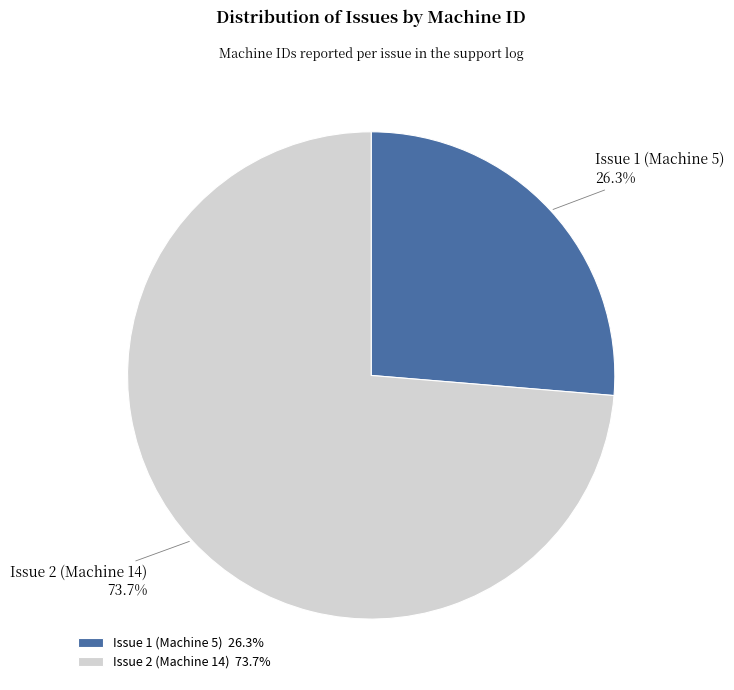

To the nearest percent, what is the difference between the largest and smallest slice percentages?

47%